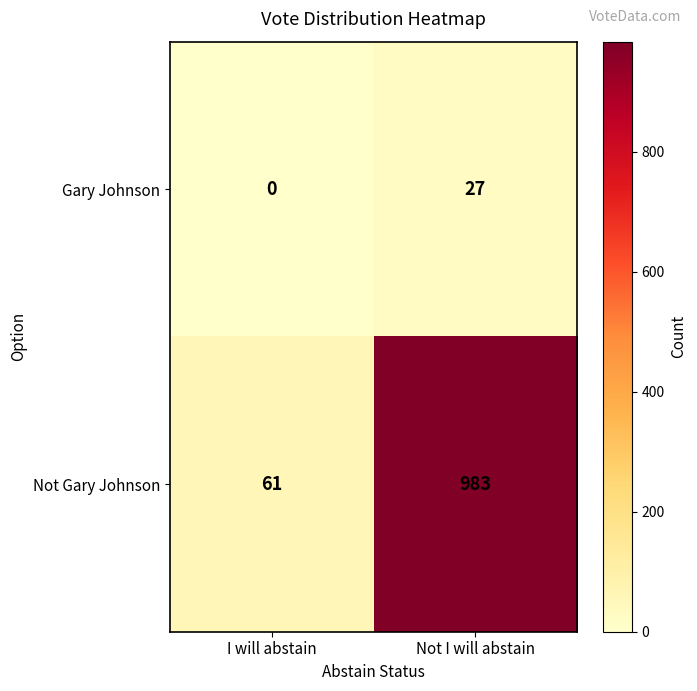

What is the approximate value of Not Gary Johnson at Not I will abstain?

983